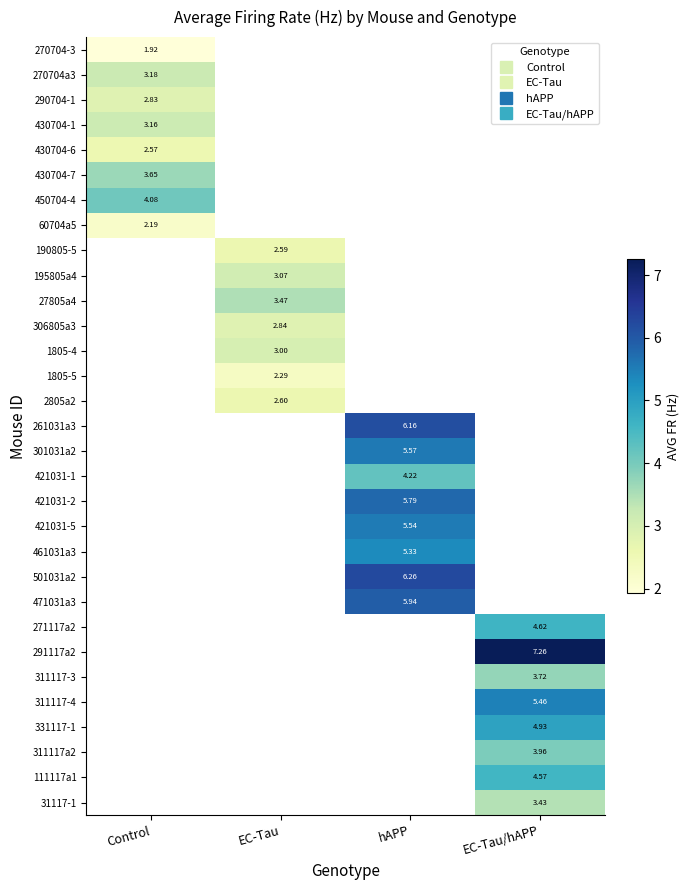

What is the minimum value shown in the chart?

1.9